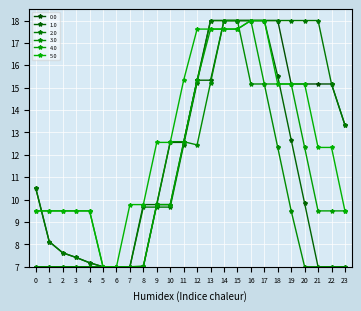

How many lines are shown in the chart?

6